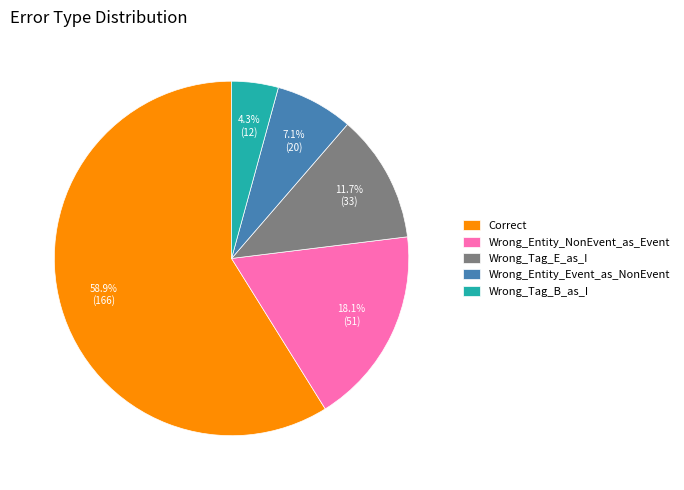

Which has a higher value, Wrong_Tag_E_as_I or Wrong_Tag_B_as_I?

Wrong_Tag_E_as_I